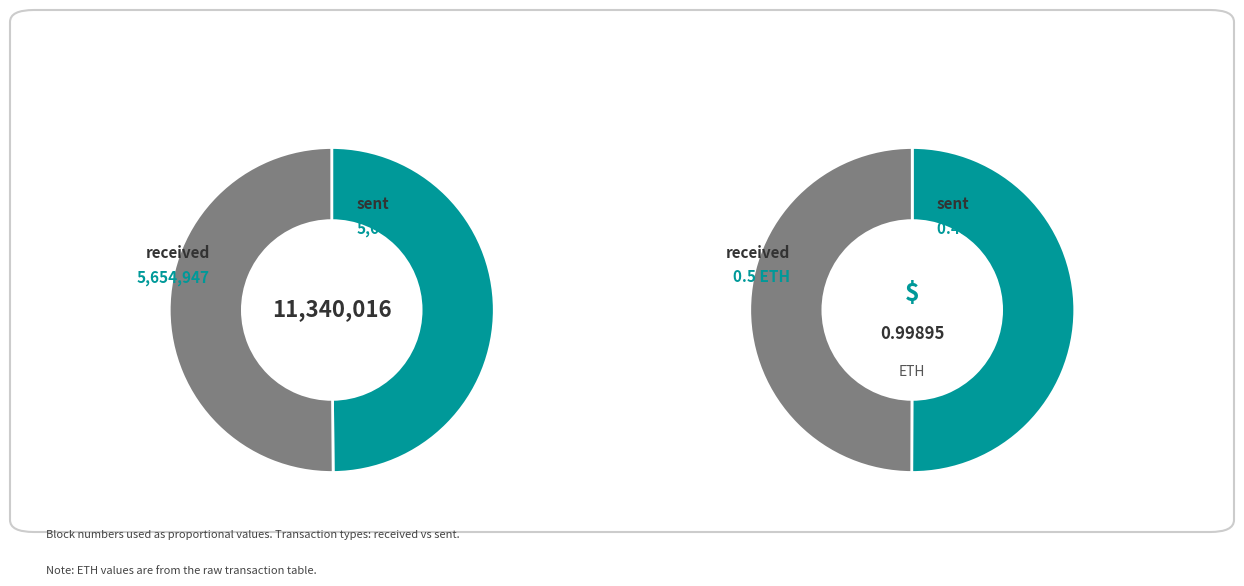

What is the majority slice?

sent